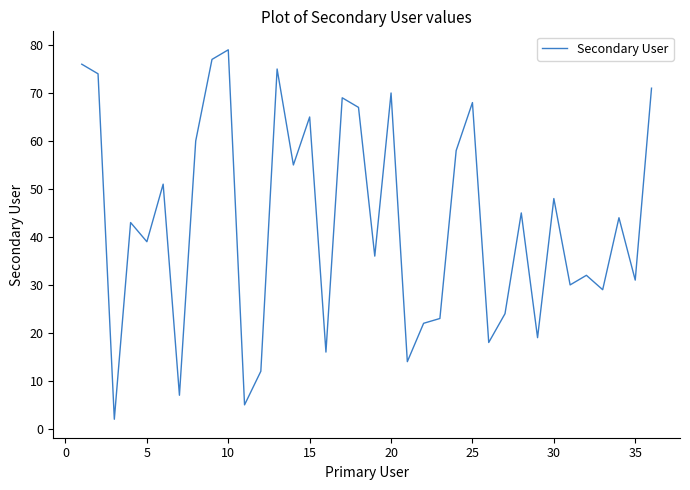

Count the number of categories in the chart.

36